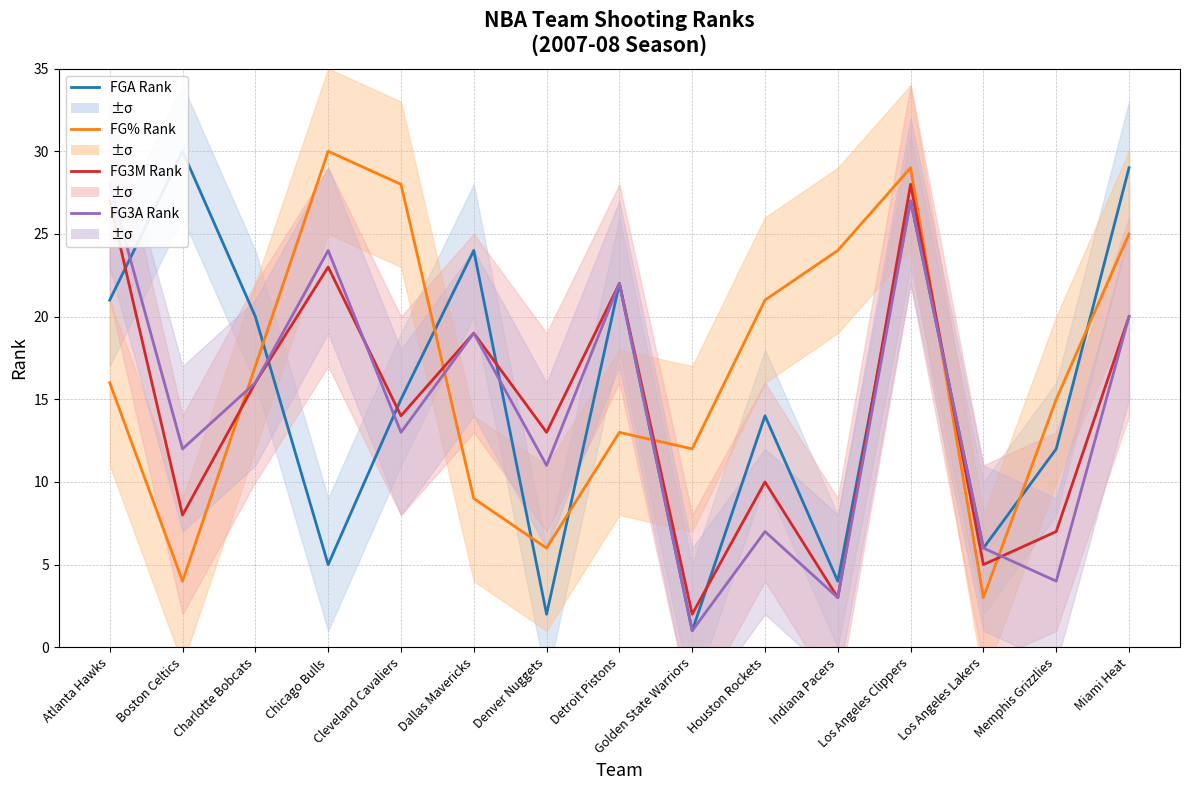

Is the value of FGA Rank at Houston Rockets greater than the value of FG3A Rank at Miami Heat?

No